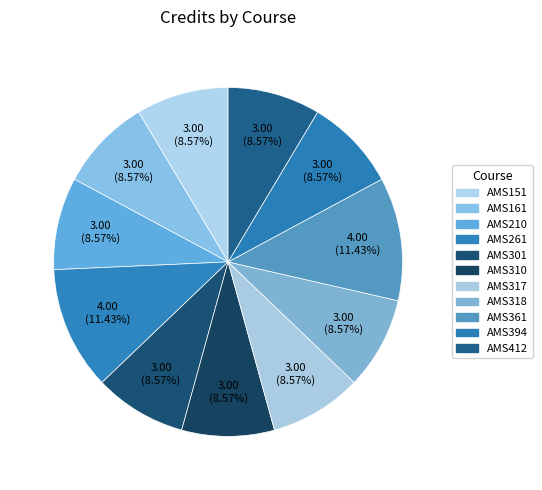

True or false: AMS310 accounts for 9% of the total.

True